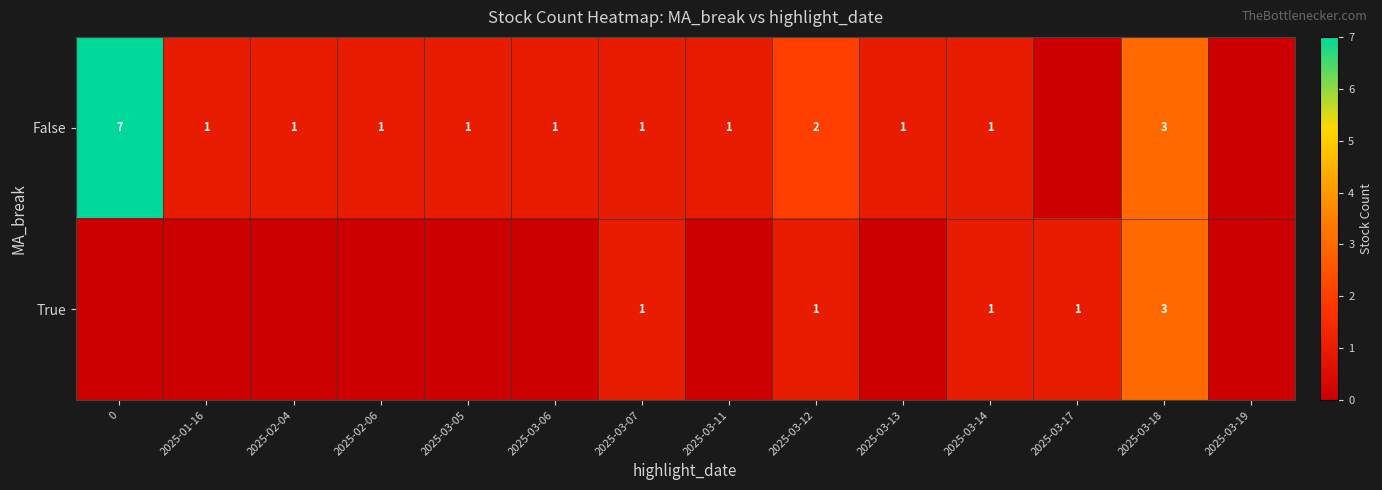

True or false: True has a value of 1 at 2025-03-12.

True